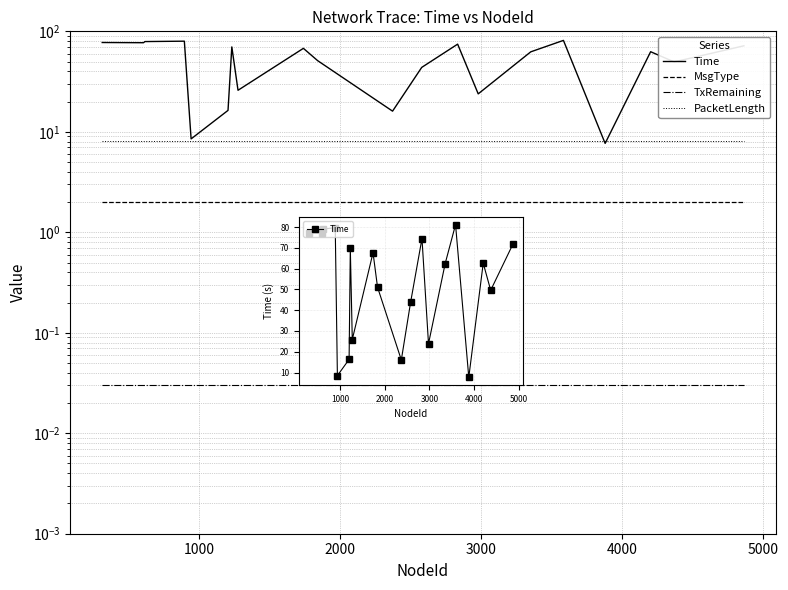

True or false: PacketLength and MsgType intersect in this chart.

False